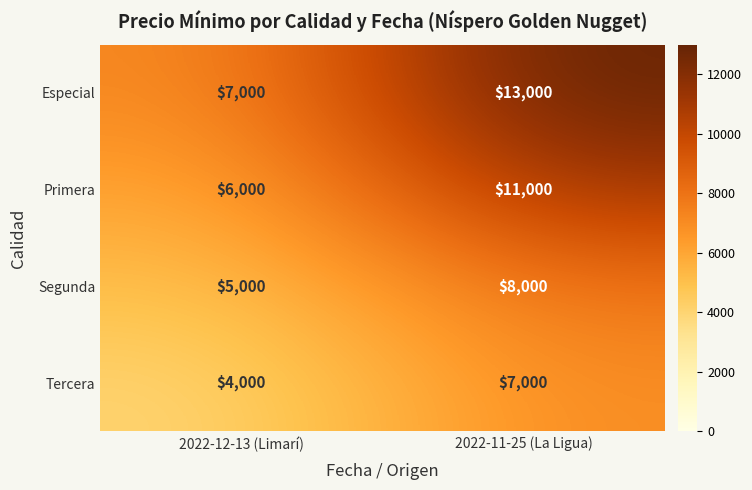

Which category has the lowest value across all series?

2022-12-13 (Limarí)